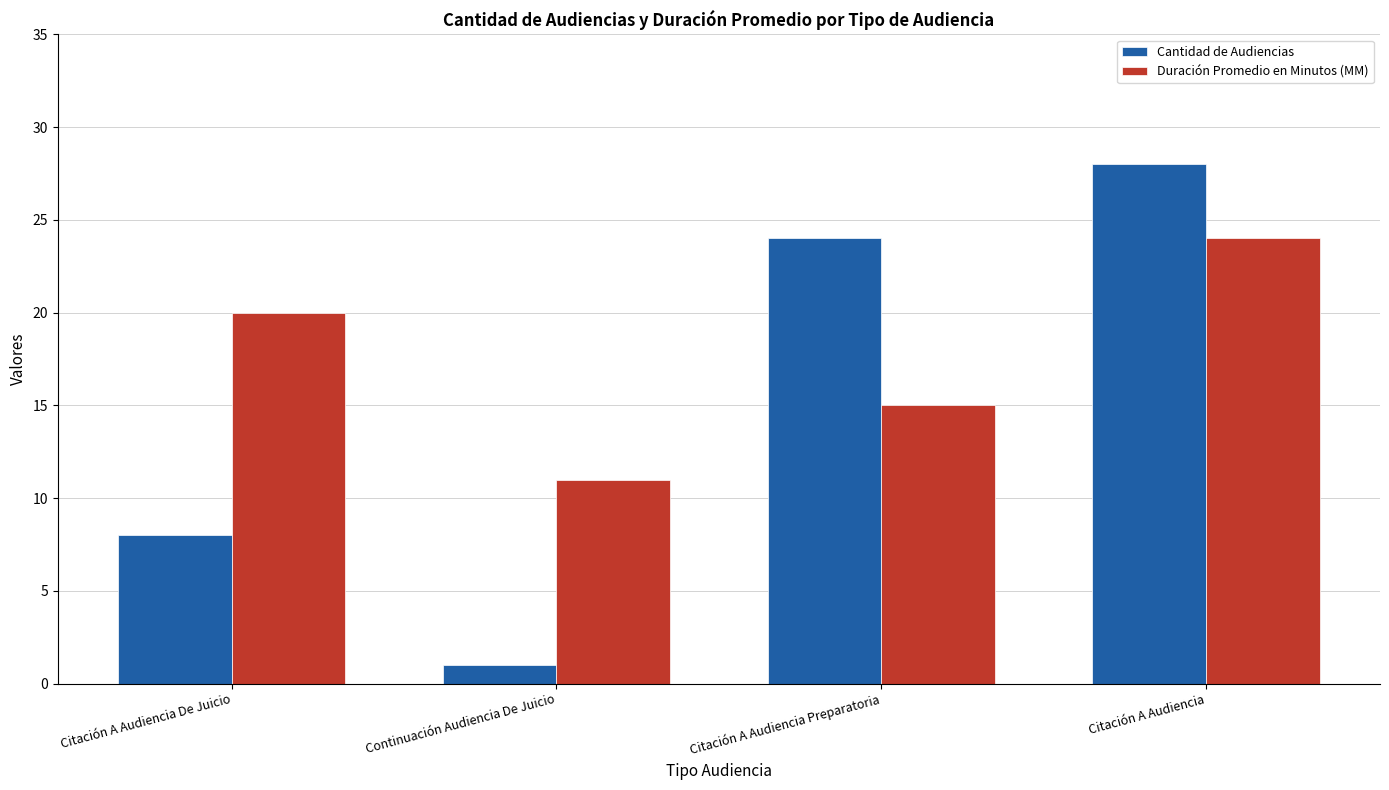

At which label is Cantidad de Audiencias closest to 14?

Citación A Audiencia De Juicio